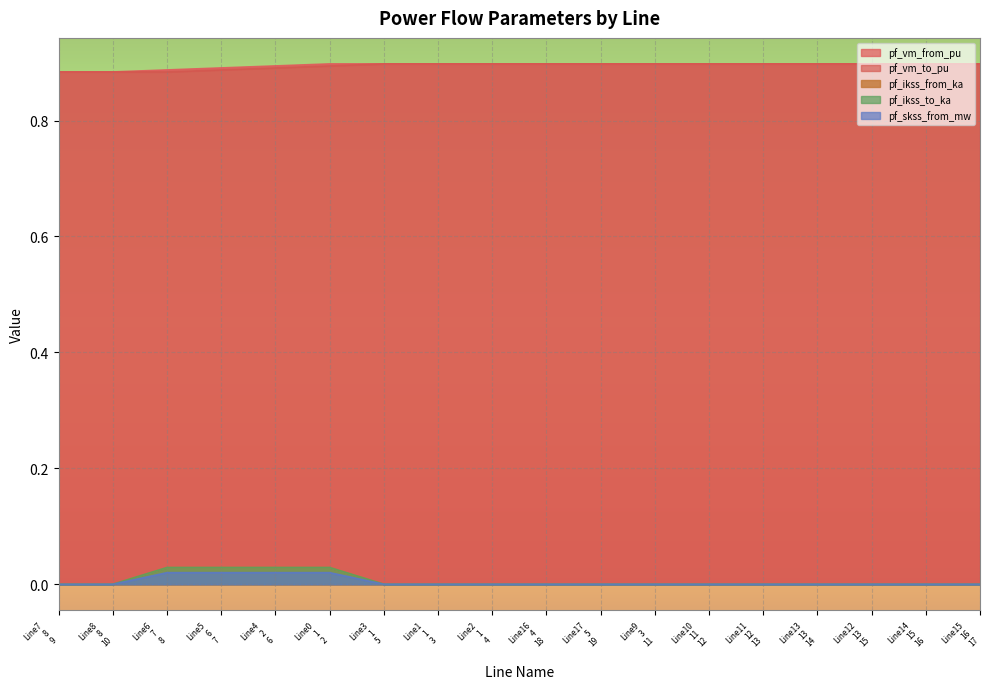

What is the maximum value shown in the chart?

0.9